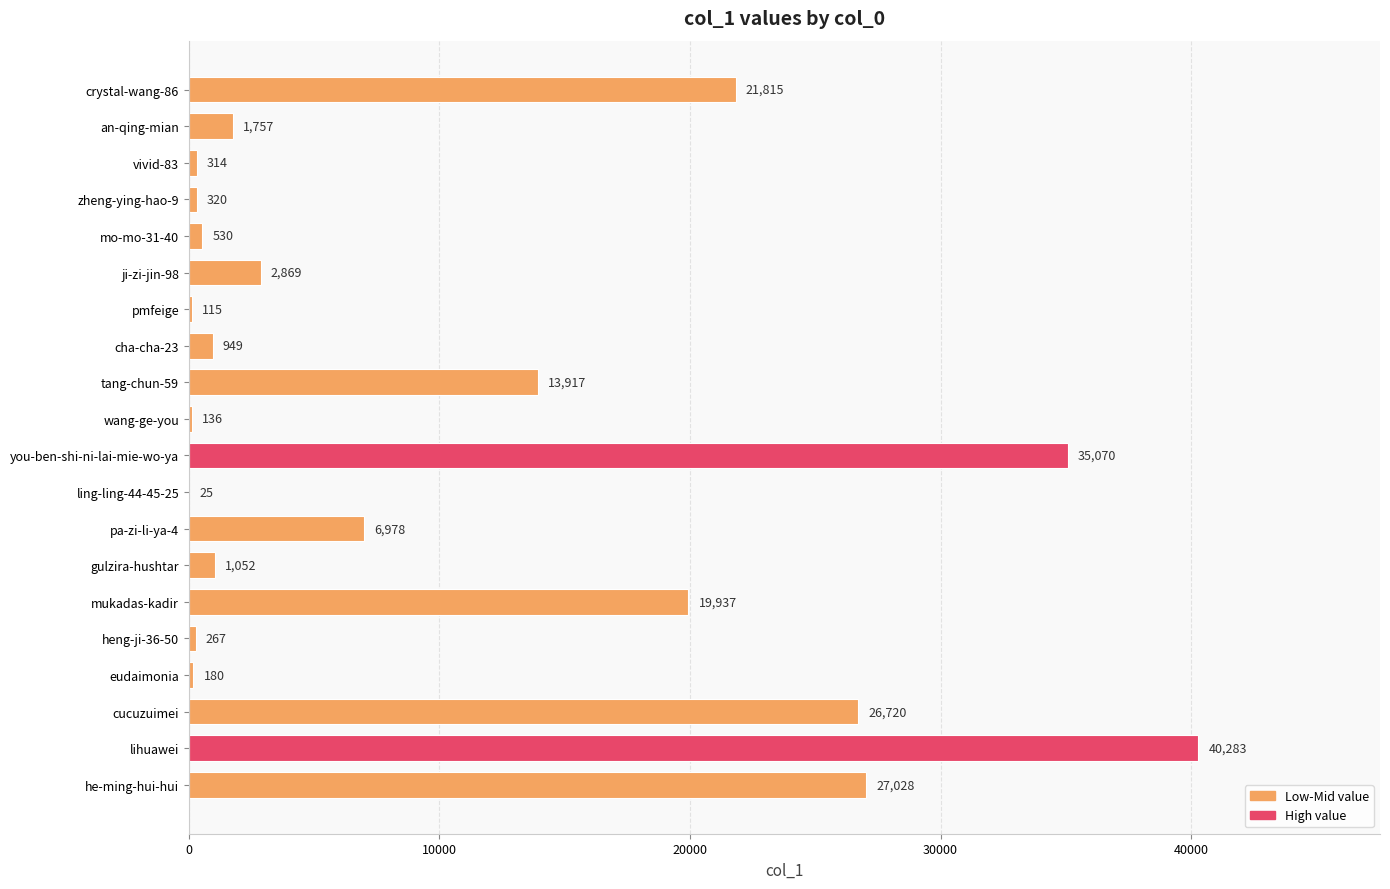

The value at an-qing-mian is 1757. True or false?

True